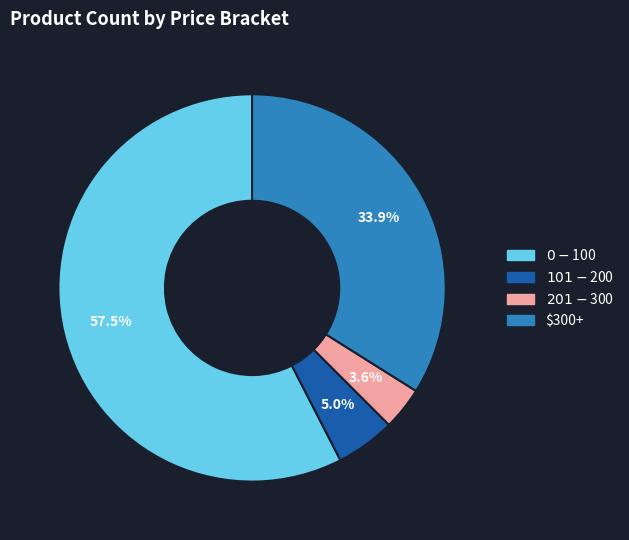

What is the ratio of the value at $300+ to the value at $0 - $100?

0.6